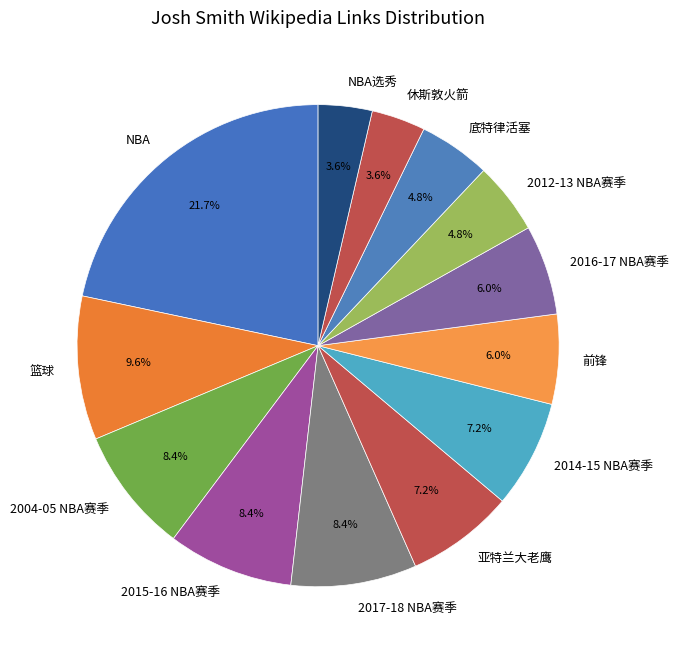

To the nearest percent, what is the combined percentage of 2017-18 NBA赛季 and 2015-16 NBA赛季?

17%